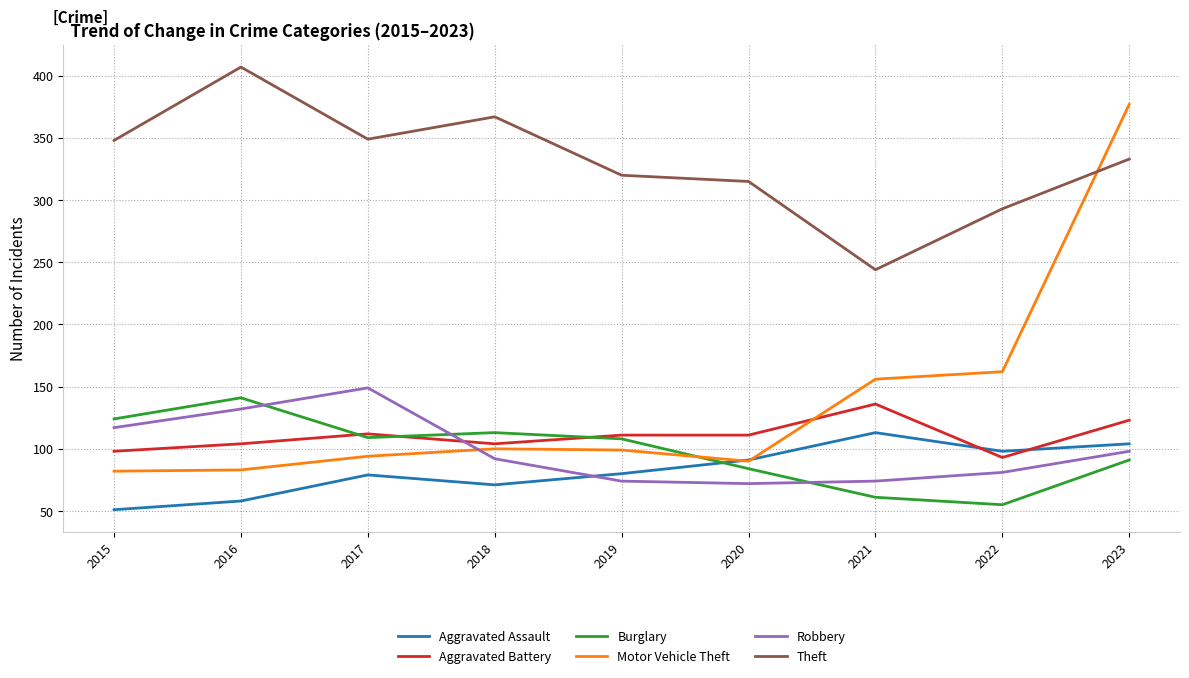

The value of Theft at 2022 is 293. True or false?

True